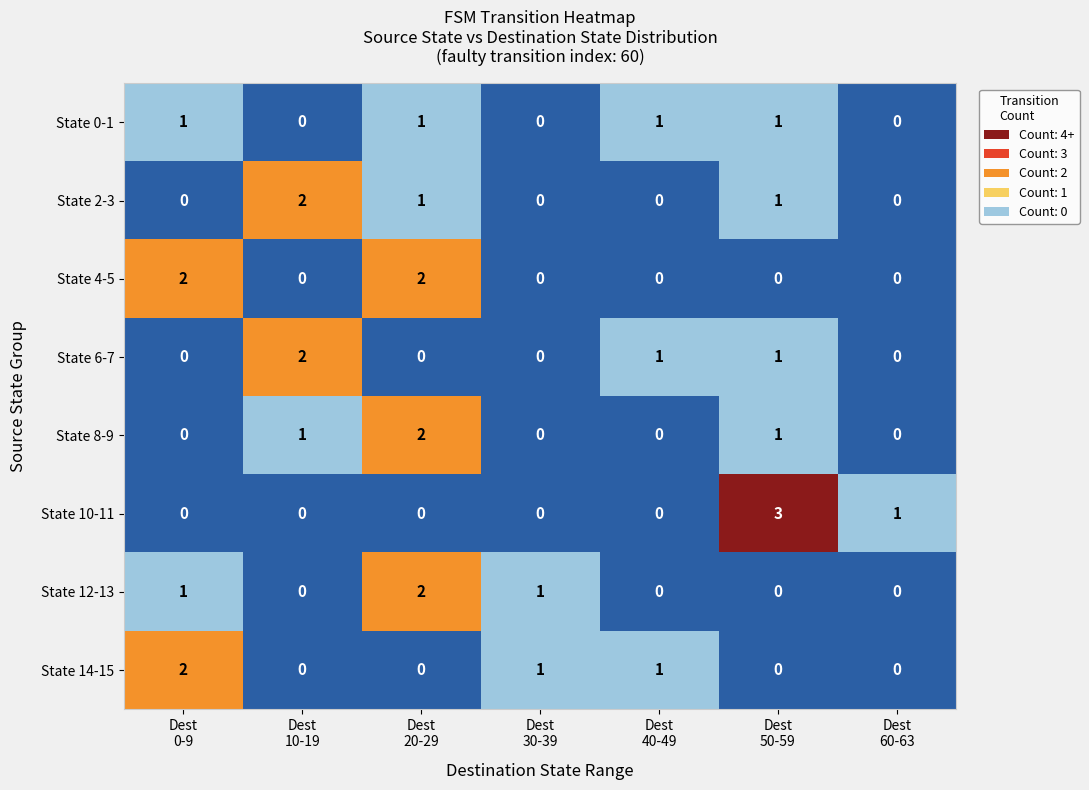

What is the maximum value shown in the chart?

3